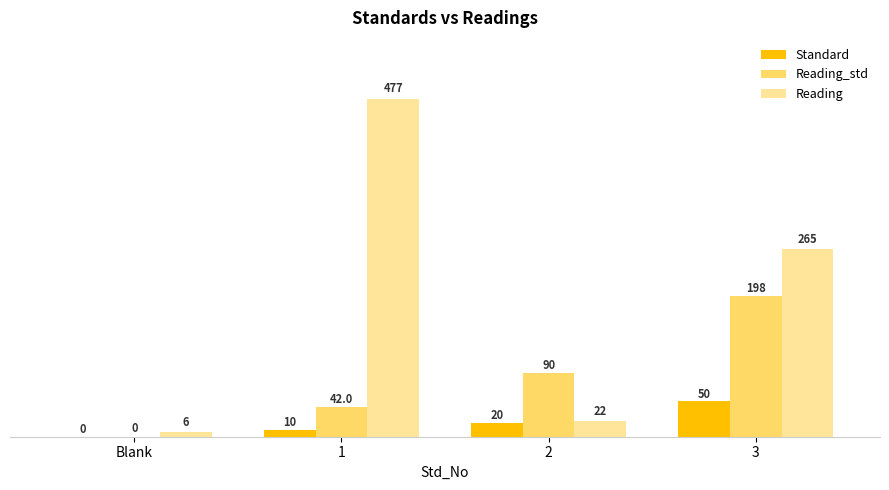

What is the spread (max minus min) of values at Blank?

6.0